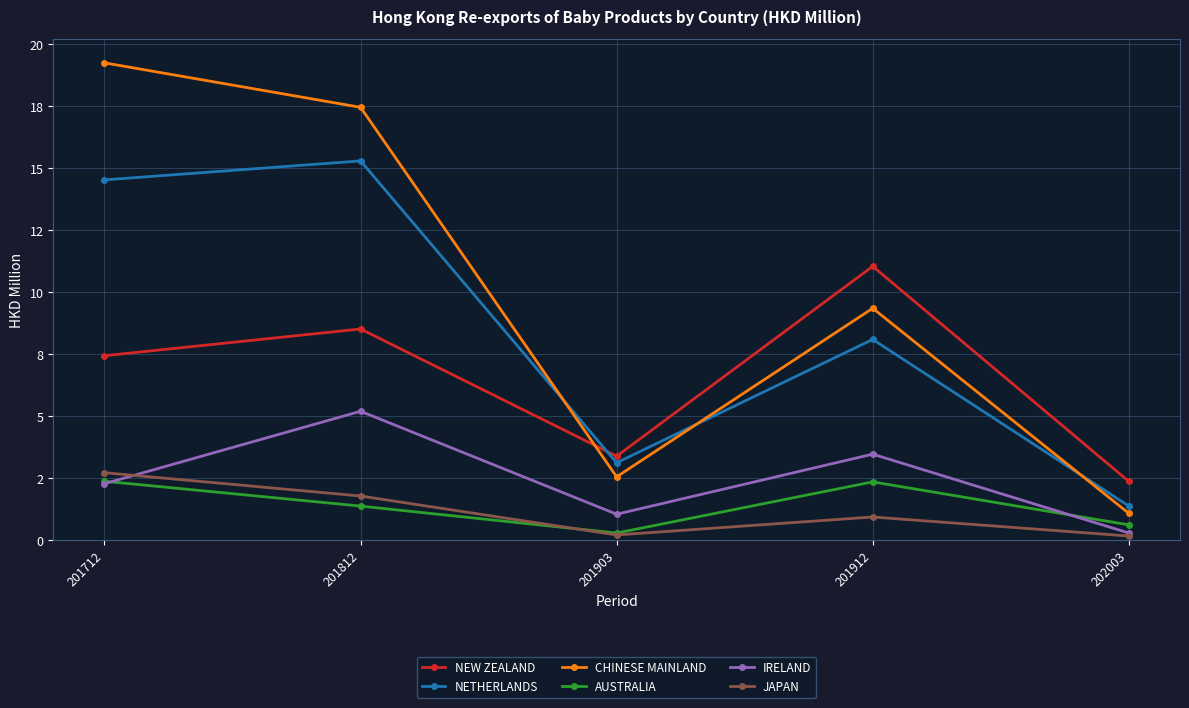

Does the chart display data point markers on the line(s)?

Yes